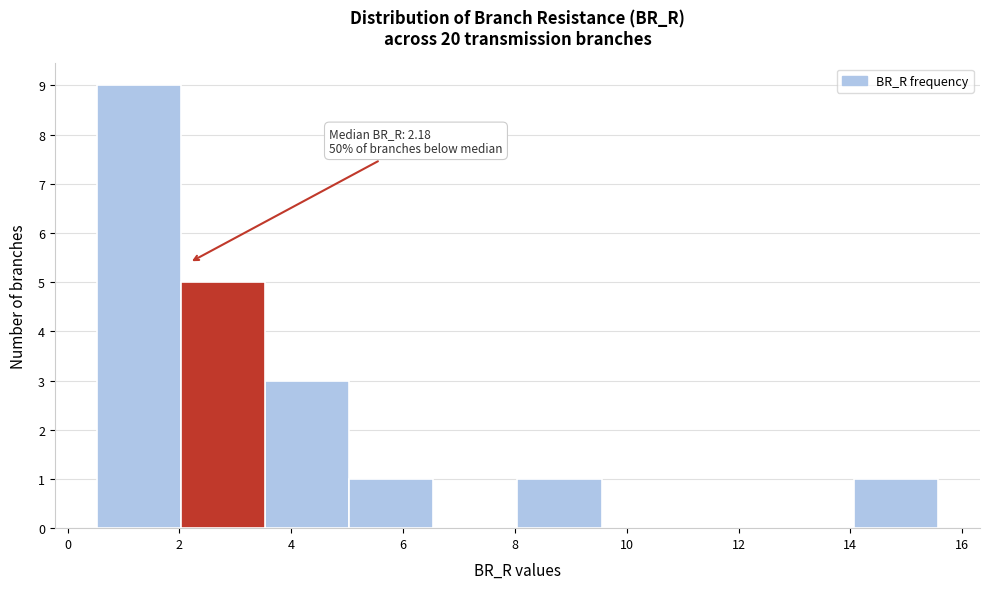

Which range on the x-axis has the tallest bar?

0.6 to 2.0